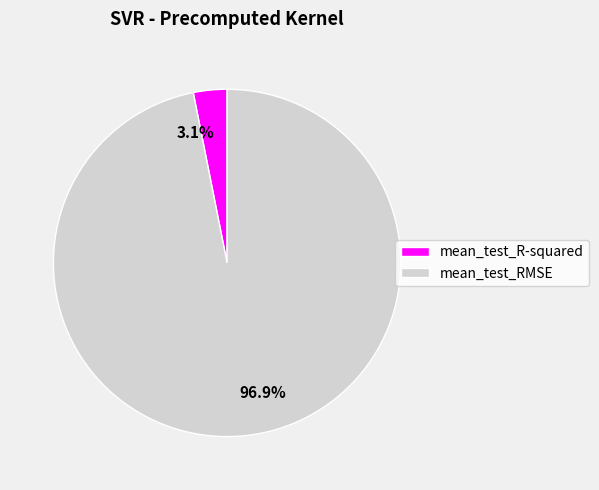

Rank the categories by value from lowest to highest.

3.1%, 96.9%